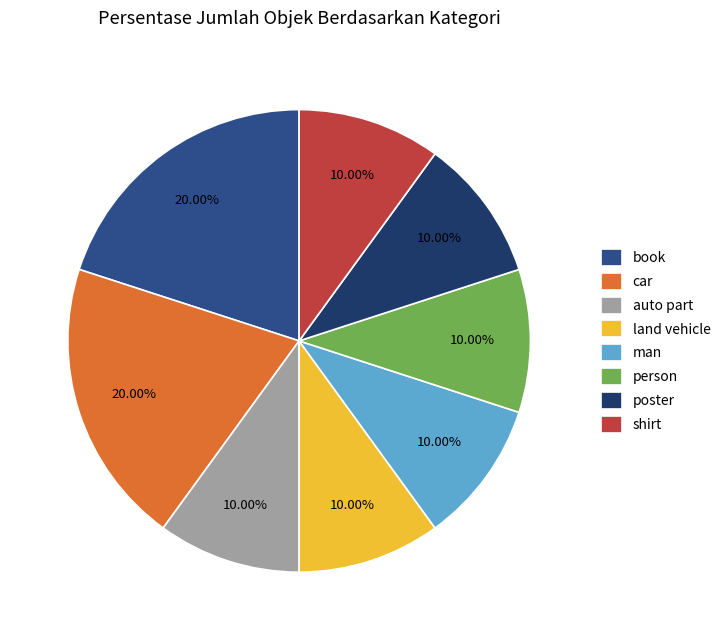

How many slices are in this pie chart?

8